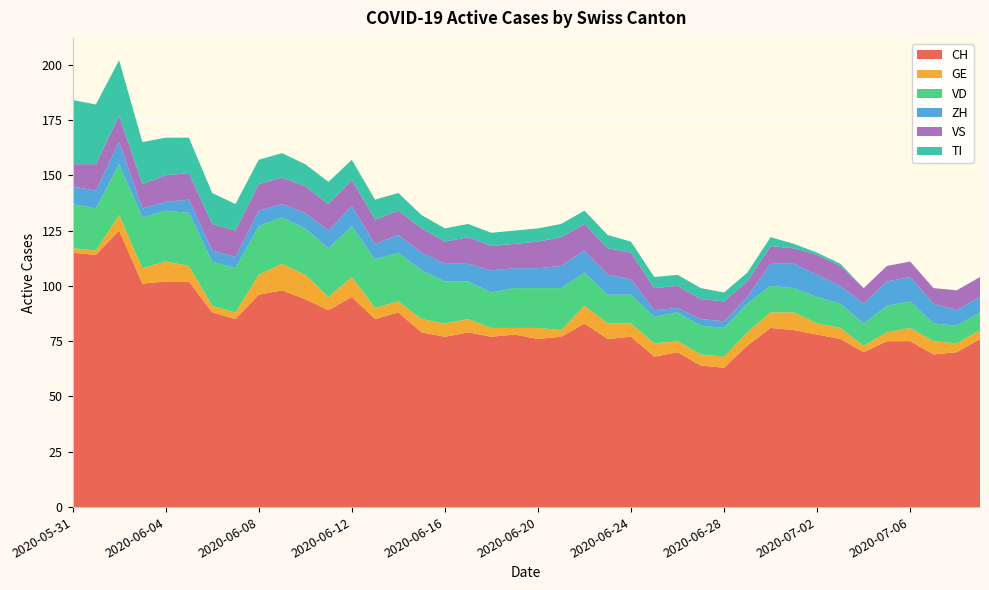

Reading left to right, list all the values displayed in this chart.

CH: 115	114	125	101	102	102	88	85	96	98	94	89	95	85	88	79	77	79	77	78	76	77	83	76	77	68	70	64	63	73	81	80	78	76	70	75	75	69	70	76
GE: 2	2	7	7	9	7	3	3	9	12	11	6	9	5	5	6	6	6	4	3	5	3	8	7	6	6	5	5	5	6	7	8	5	5	3	4	6	6	4	4
VD: 20	19	23	23	23	24	20	20	22	21	21	22	23	22	22	22	19	17	16	18	18	19	15	13	13	12	13	13	13	13	12	11	12	11	10	12	12	8	8	8
ZH: 8	8	10	4	4	6	5	5	7	6	7	8	9	7	8	8	8	8	10	9	9	10	10	9	7	3	2	3	3	3	10	11	10	8	9	11	11	9	7	7
VS: 10	12	12	11	12	12	12	12	12	12	12	12	12	11	11	11	10	12	11	11	12	13	12	12	12	10	10	9	9	7	8	7	9	9	7	7	7	7	9	9
TI: 29	27	25	19	17	16	14	12	11	11	10	10	9	9	8	6	6	6	6	6	6	6	6	6	5	5	5	5	4	4	4	2	1	1	0	0	0	0	0	0